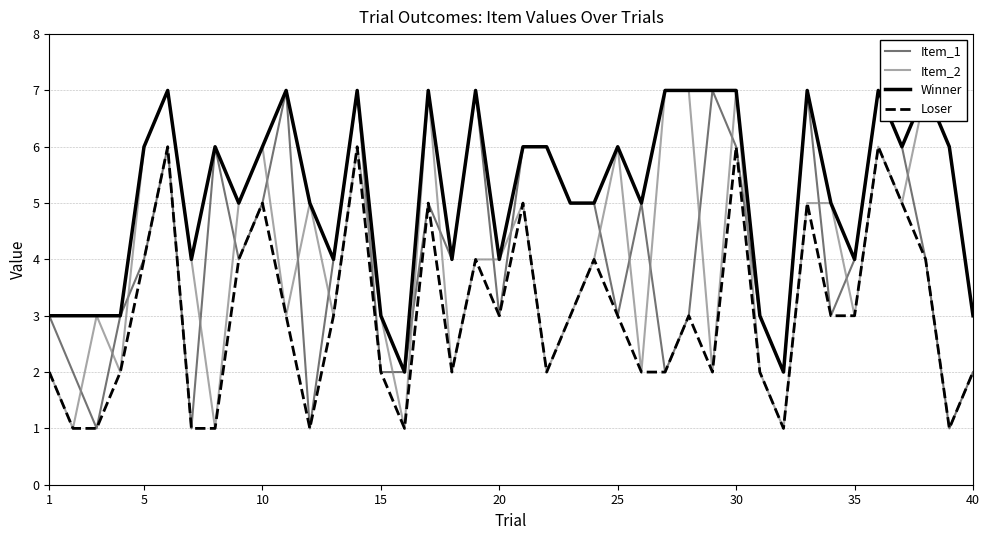

What is the highest value of the Loser series?

6